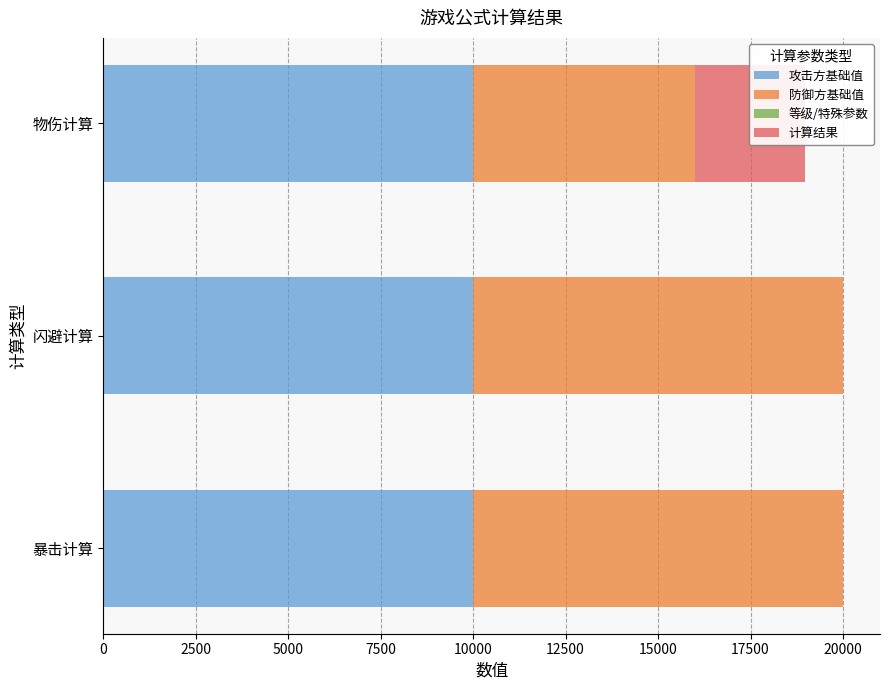

Reading right to left, list all the values displayed in this chart.

攻击方基础值: 0.6	0.6	0.6
防御方基础值: 6000.0	10000.0	10000.0
等级/特殊参数: 0.5	0.2	0.5
计算结果: 2968.8	0.1	0.2